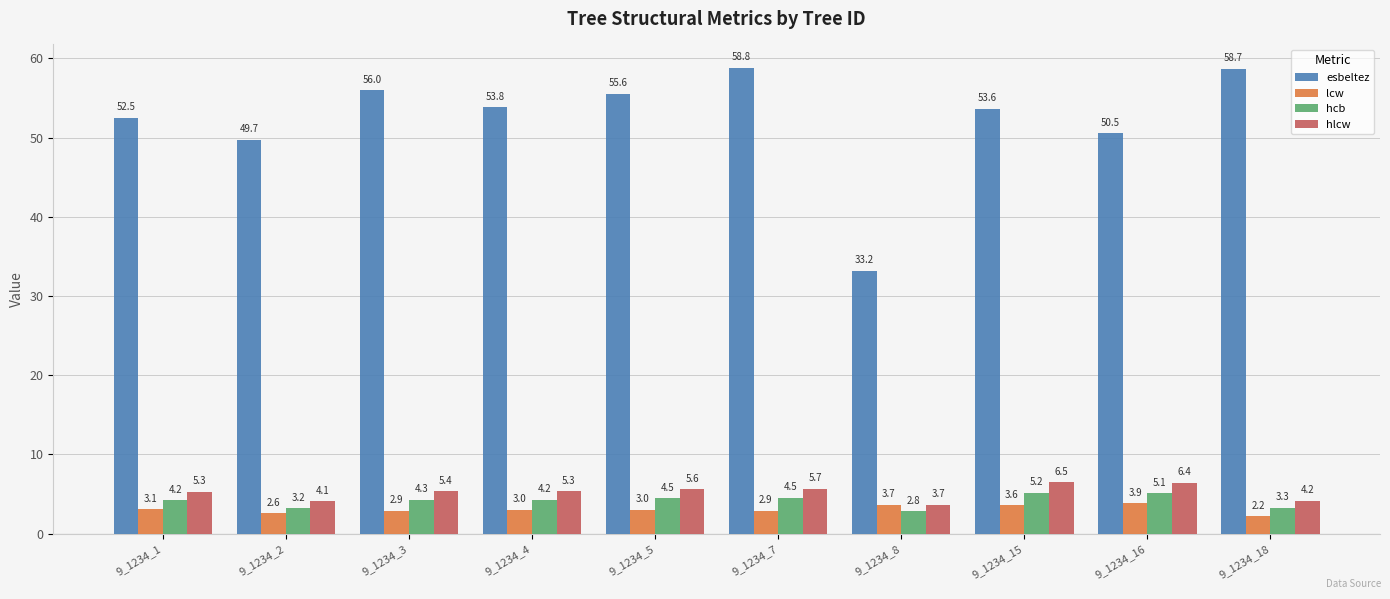

What value does the esbeltez series have at 9_1234_18?

58.7